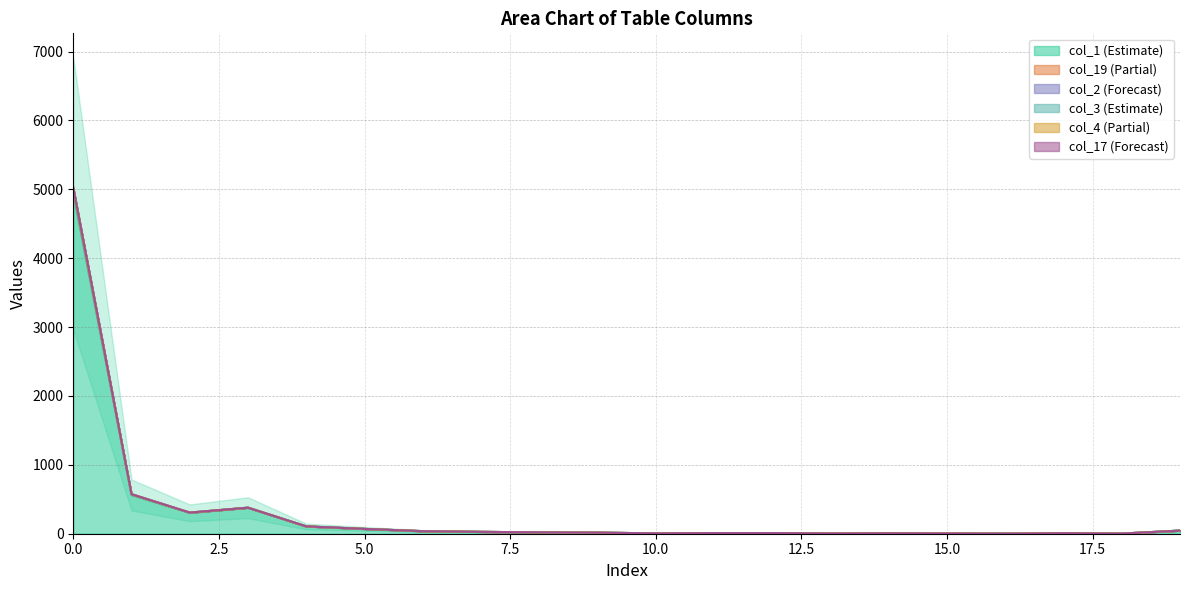

Which series has the largest range (max minus min)?

col_2